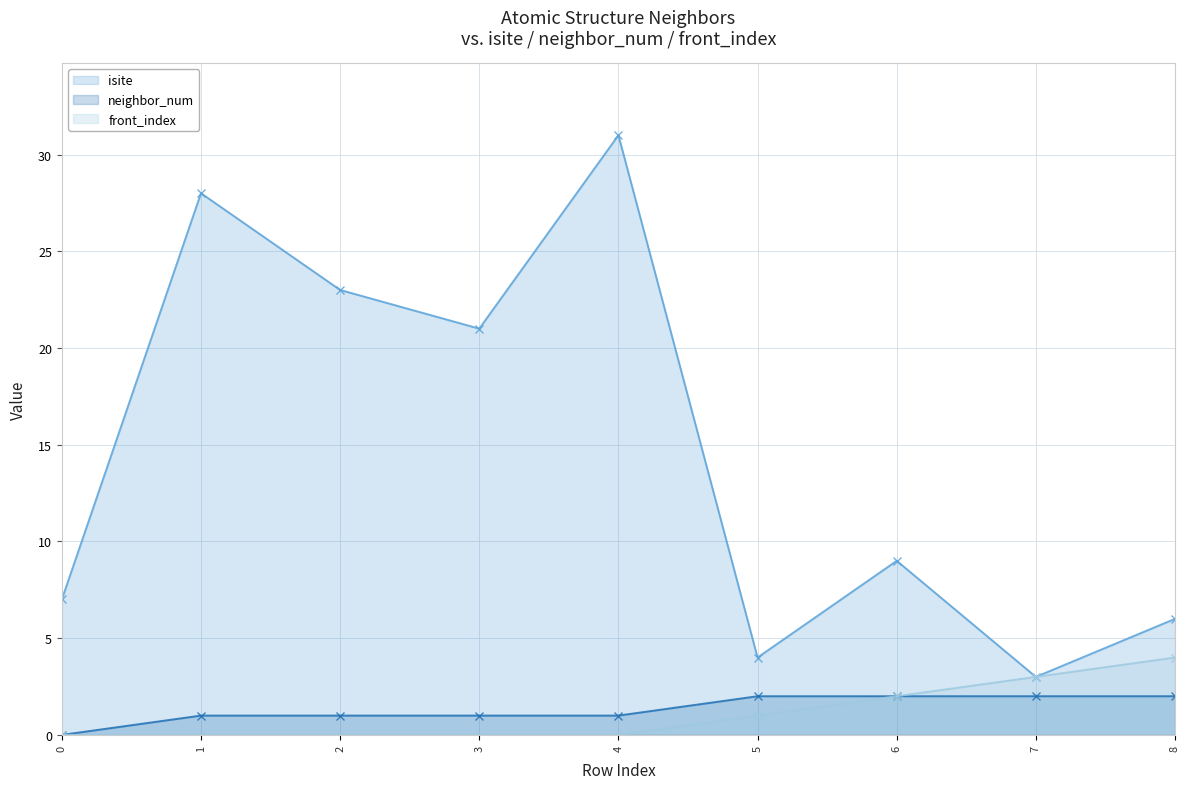

What is the greatest value displayed?

31